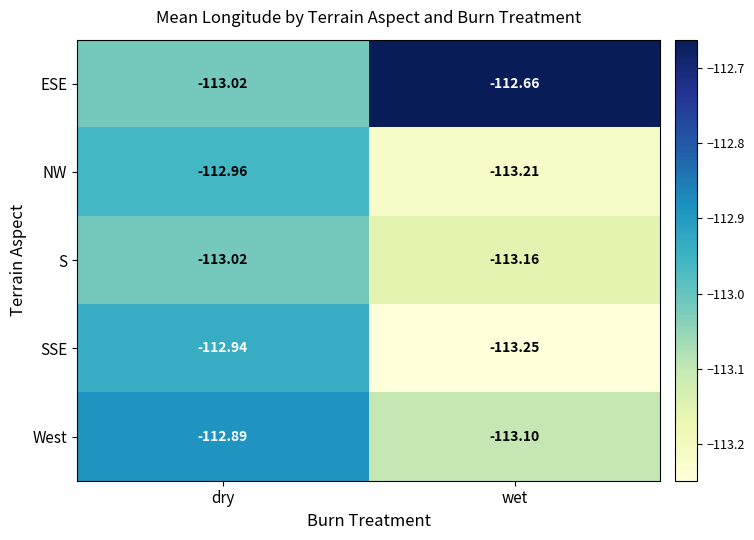

At which category does the chart reach its peak across all series?

wet